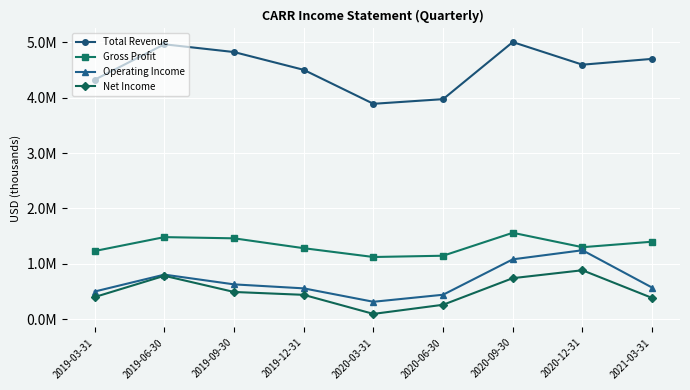

Does the chart have visible grid lines?

Yes